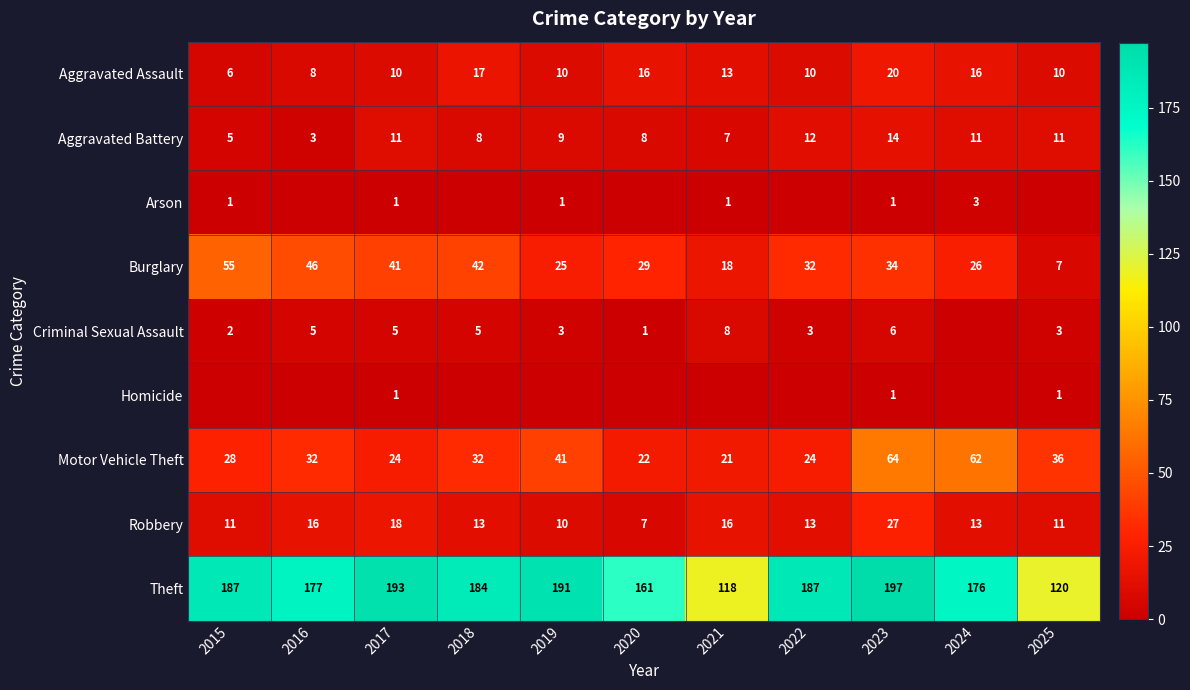

At 2022, list the series in order from smallest to largest.

Arson, Homicide, Criminal Sexual Assault, Aggravated Assault, Aggravated Battery, Robbery, Motor Vehicle Theft, Burglary, Theft